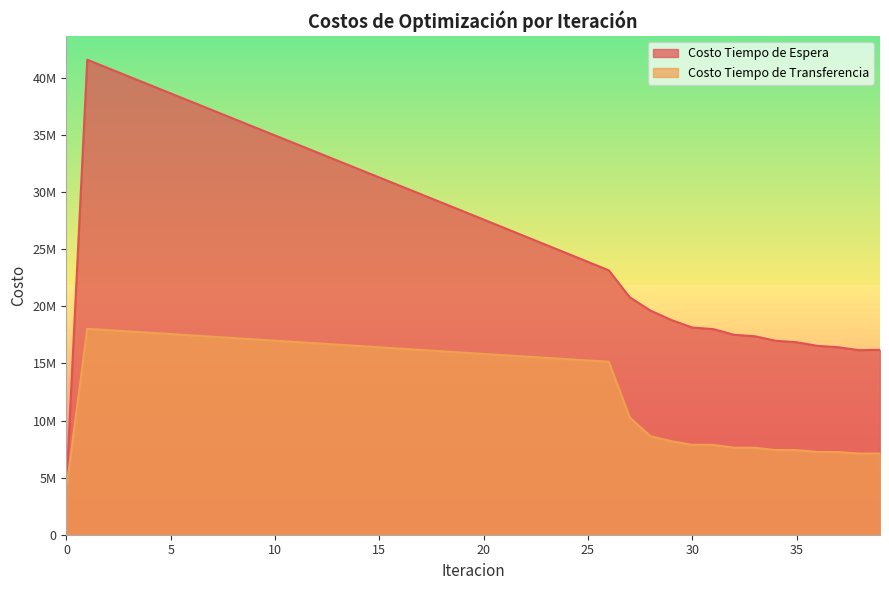

Which series has the widest spread of values?

Costo Tiempo de Espera